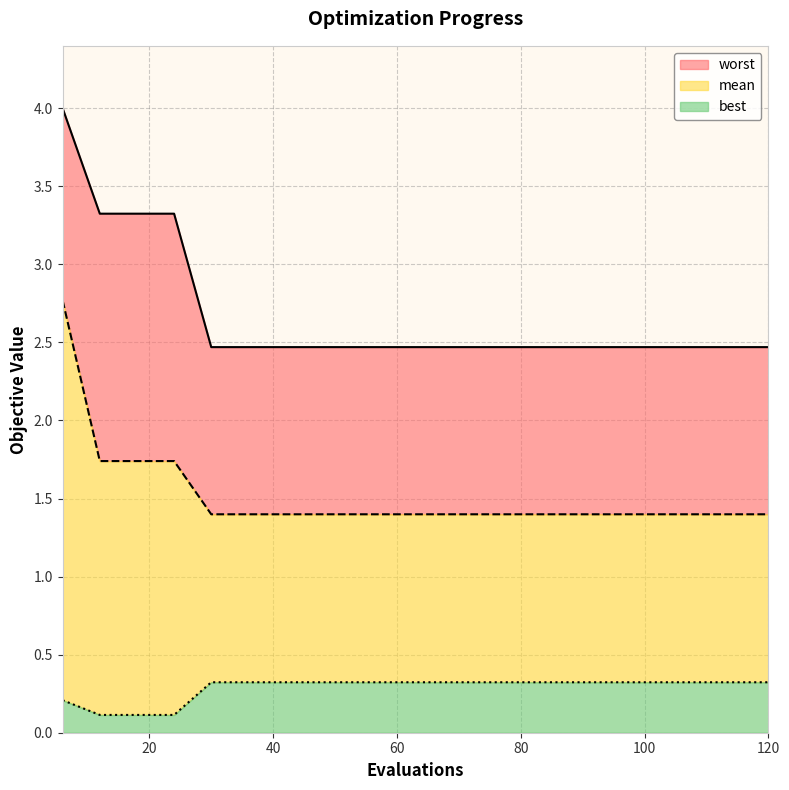

True or false: worst has more than 2 points higher than both neighbors.

False